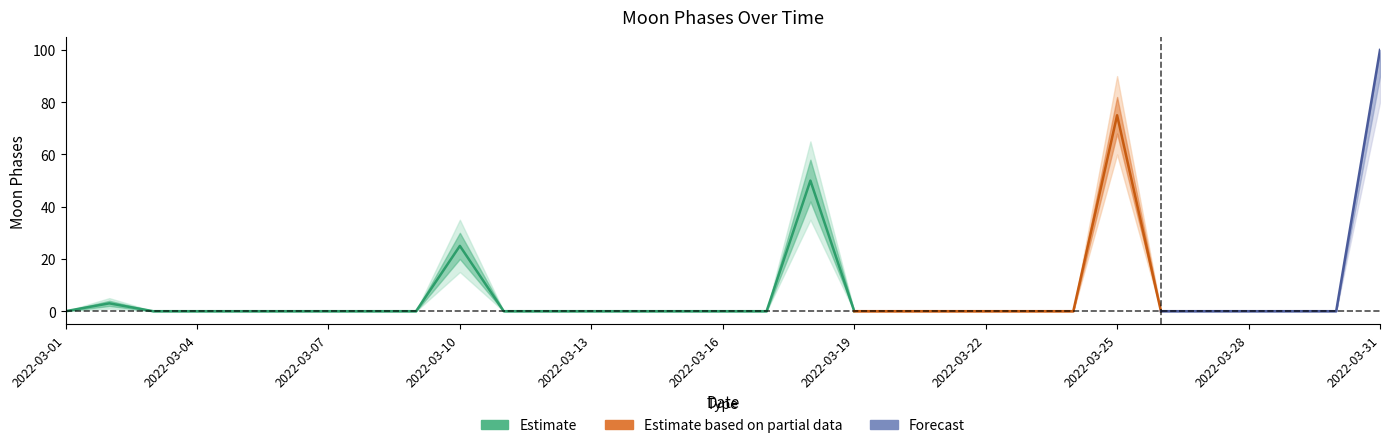

True or false: Moon Phases has a value of -65 at 2022-03-15.

False